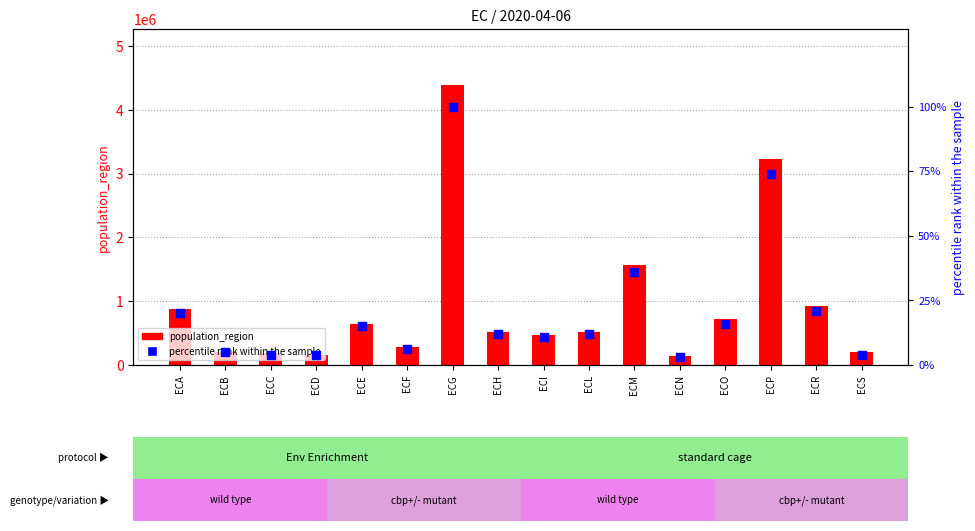

Is the value of percentile rank within the sample at ECF greater than the value of population_region at ECA?

No